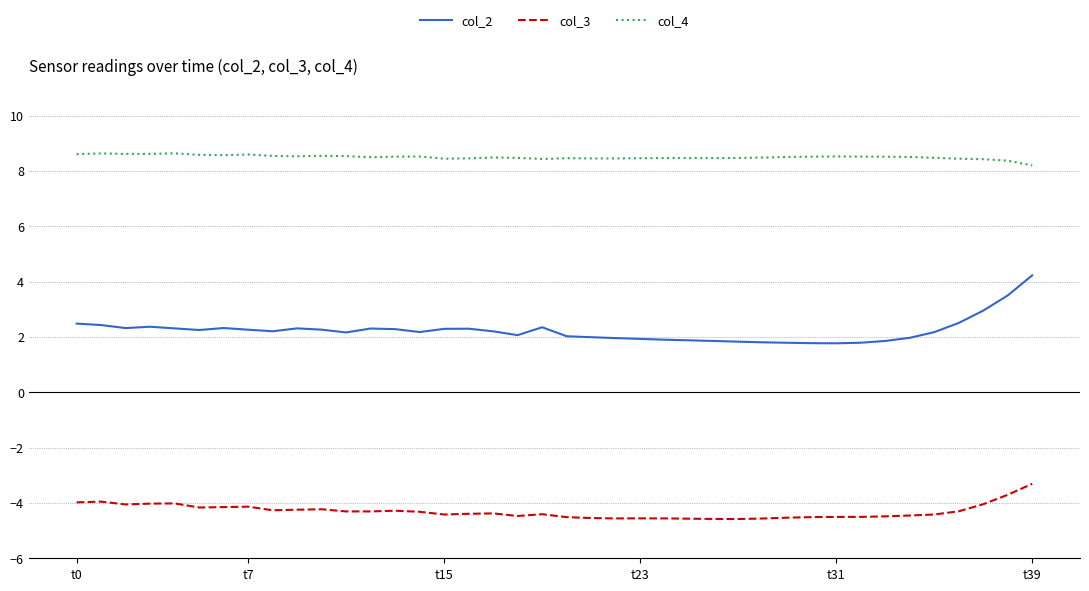

True or false: col_2 and col_3 intersect in this chart.

False